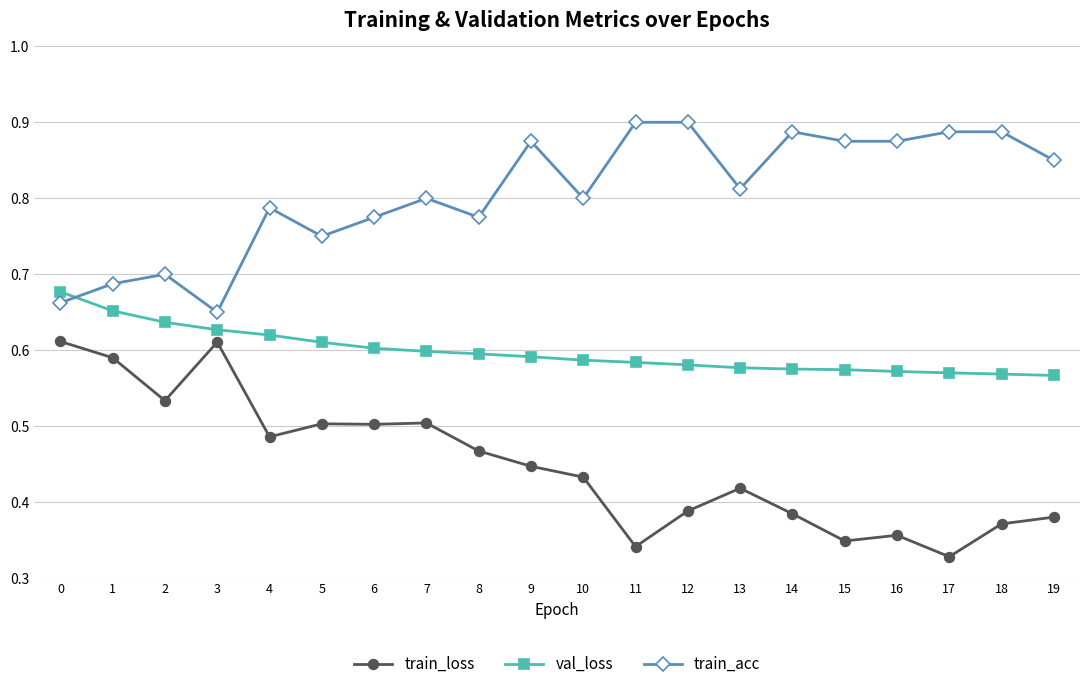

Is the value of train_acc at 18 greater than the value of train_loss at 11?

Yes